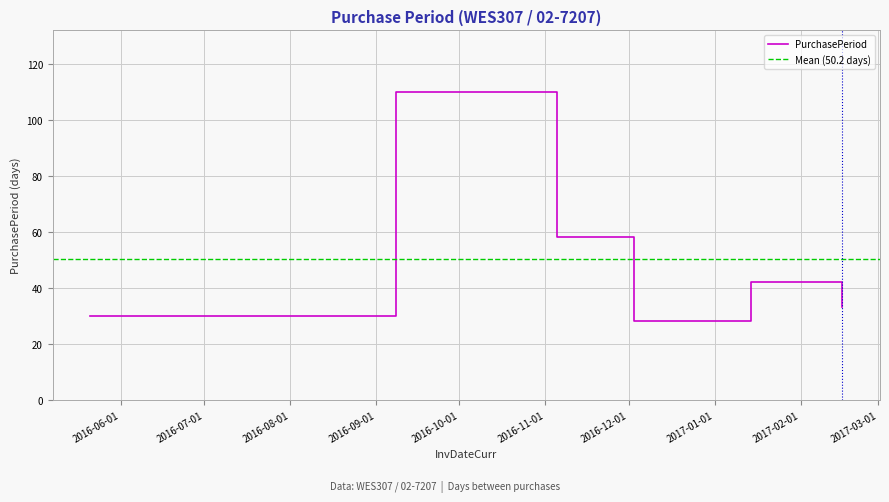

True or false: the data shows 110 at 2016-09-08.

True